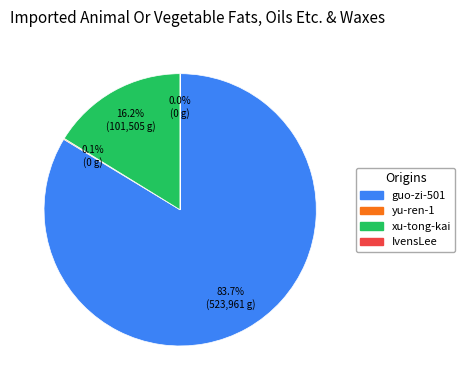

To the nearest percent, what is the average slice percentage?

25%